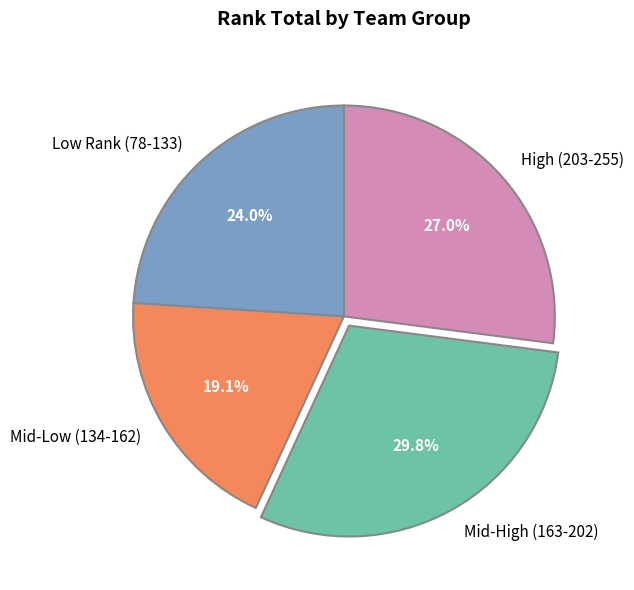

Count the number of slices in the pie.

4